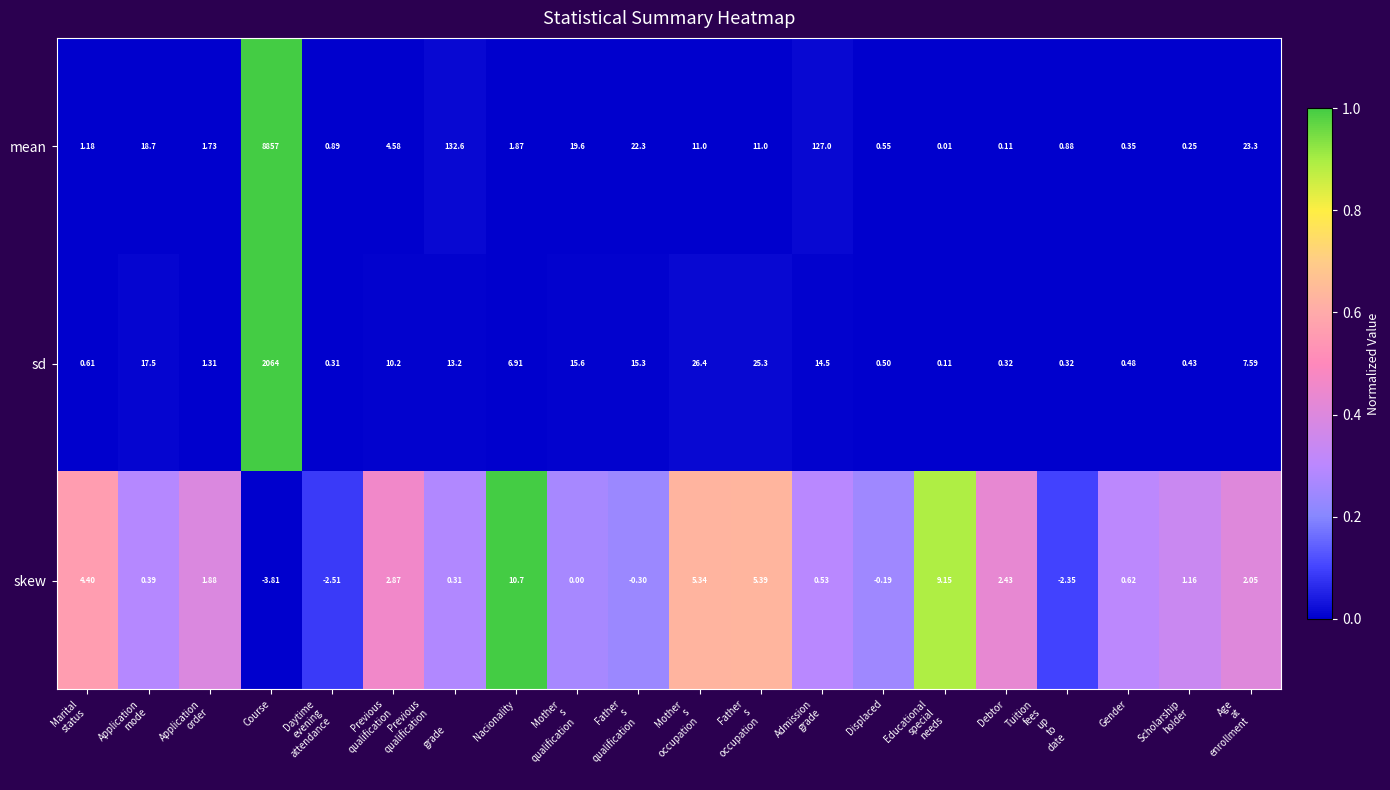

At which category does the chart reach its minimum across all series?

Course